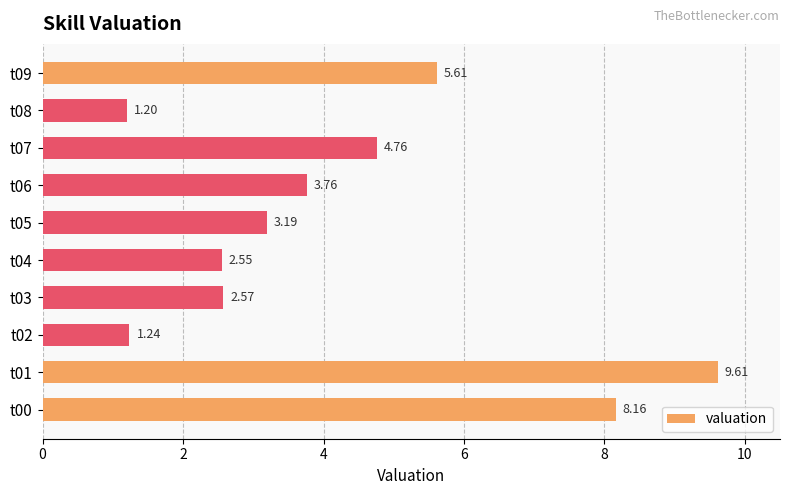

What is the sum of all values?

42.7